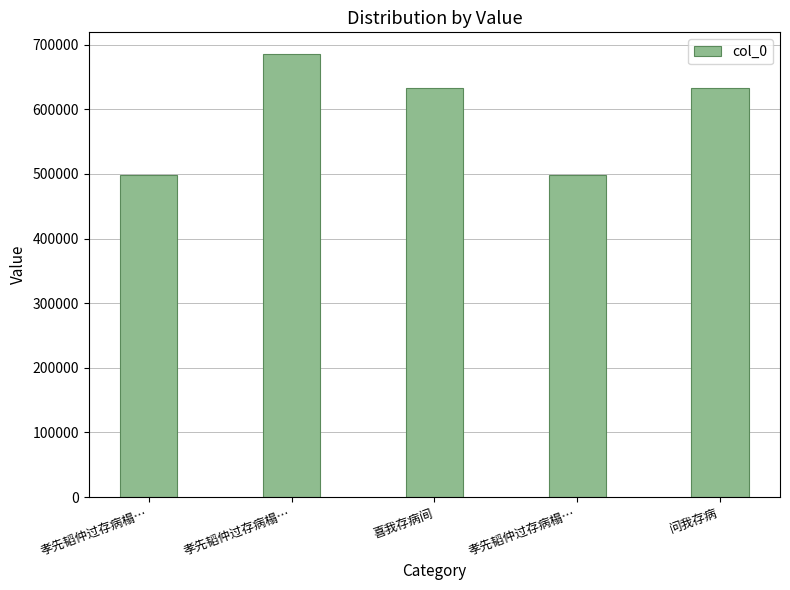

Are the bars grouped side by side (vs. stacked)?

No